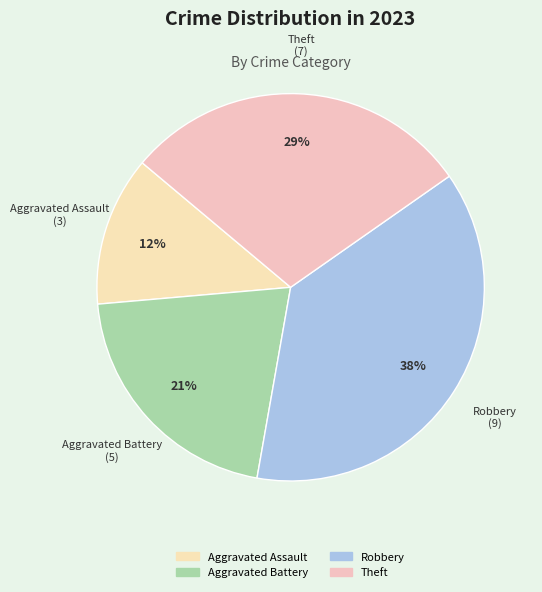

Count the number of slices in the pie.

4